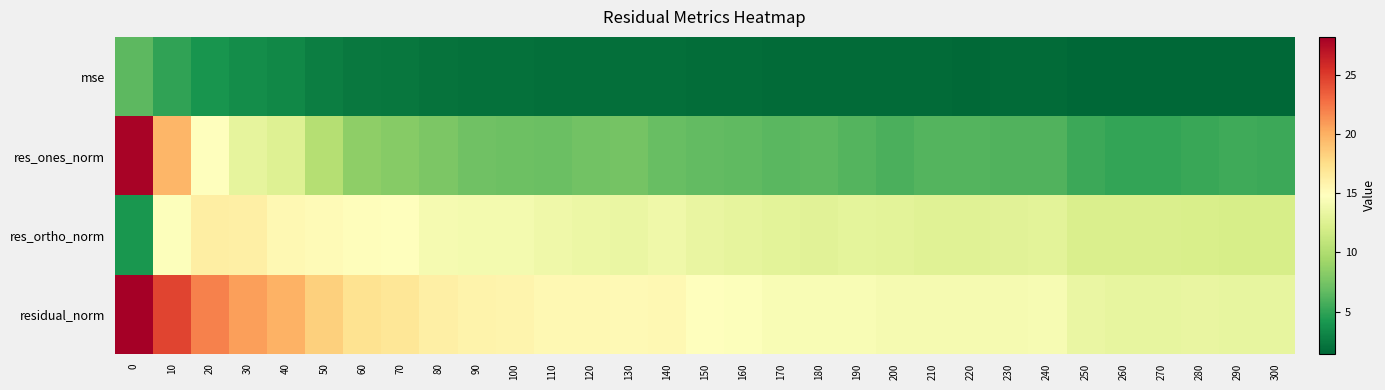

At how many categories does at least one series exceed 22?

3